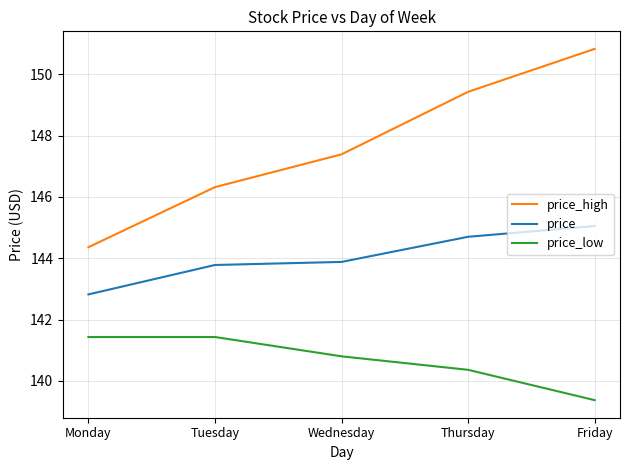

Rank the series by their average value, from highest to lowest.

price_high, price, price_low